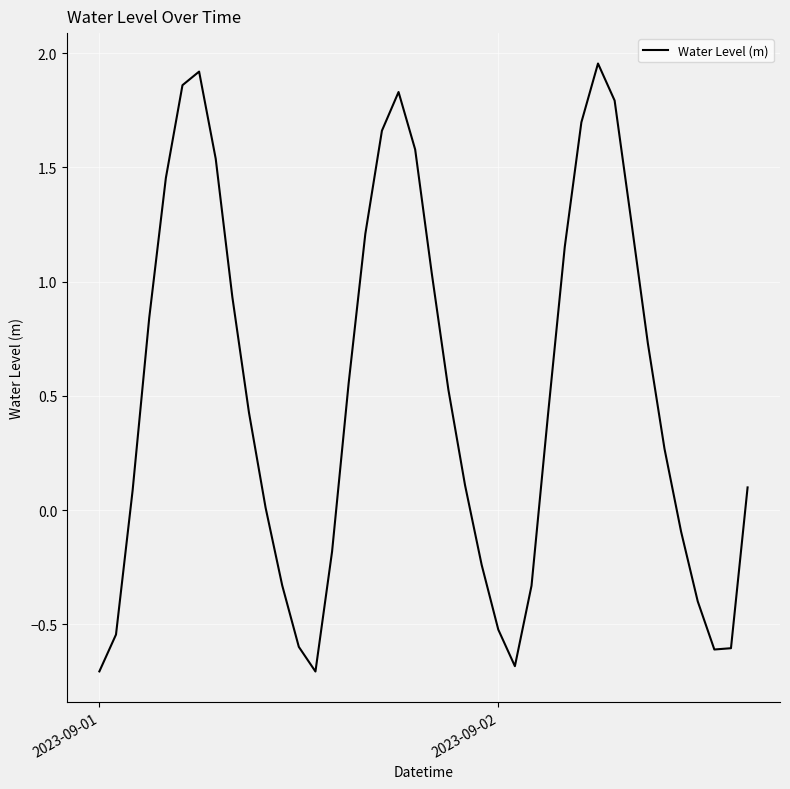

What is the minimum value shown in the chart?

-0.7